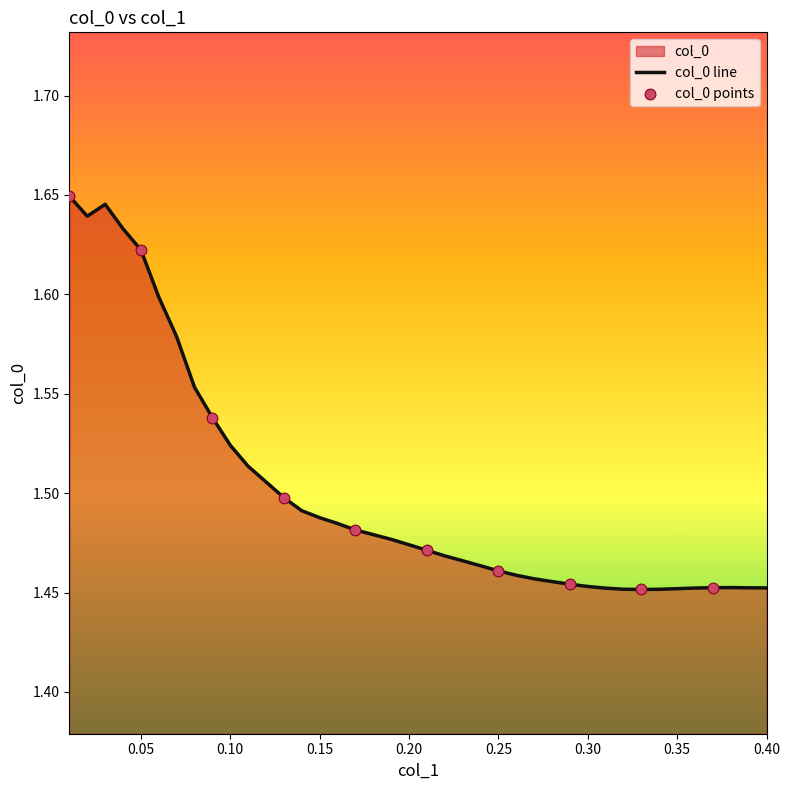

Approximately how many times larger is the value at 0.35 compared to 0.04?

0.9